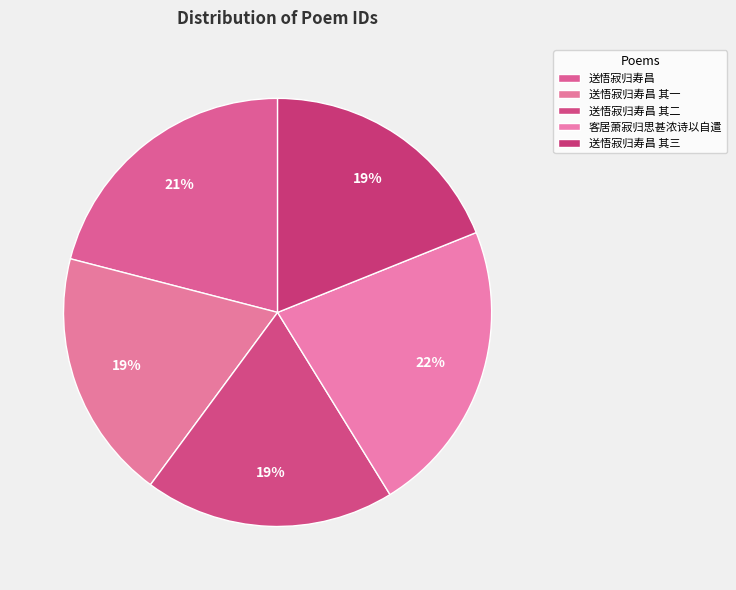

What is the smallest slice in the pie chart?

送悟寂归寿昌 其一